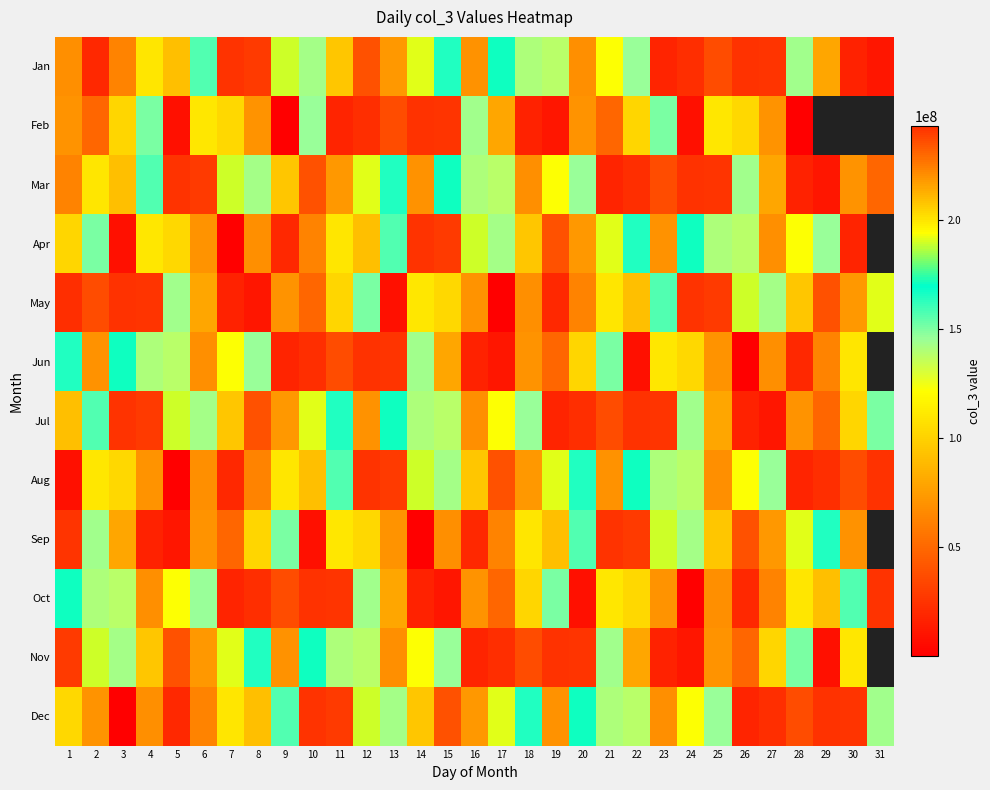

At which category does the chart reach its peak across all series?

7